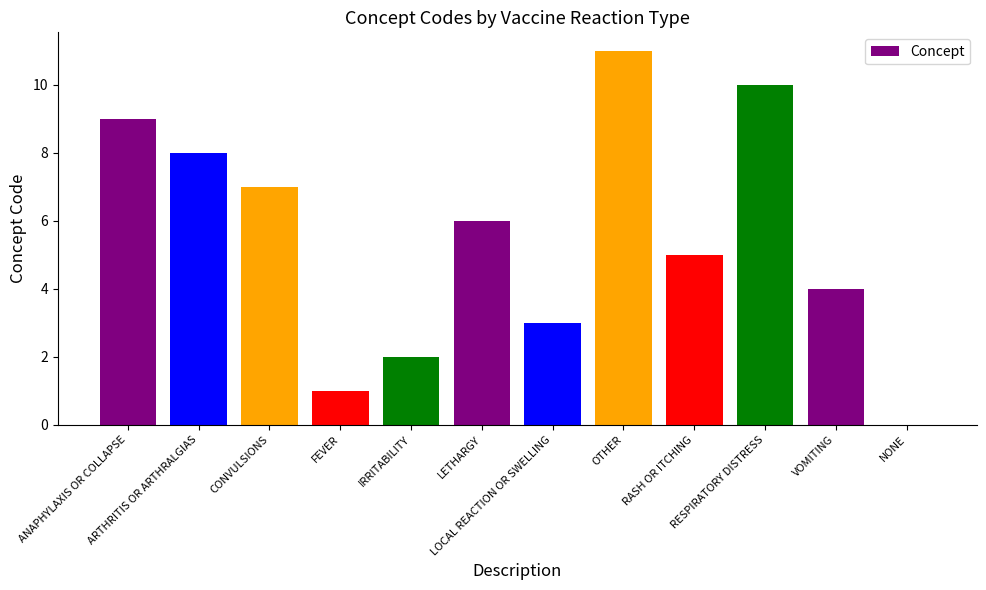

Count the number of categories in the chart.

12